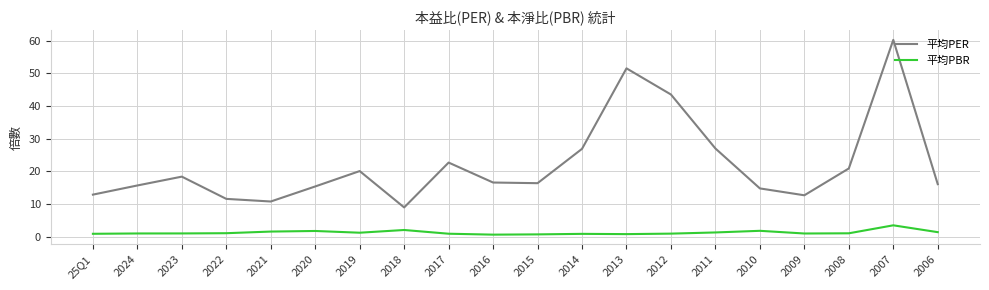

How many distinct data groups are displayed?

2